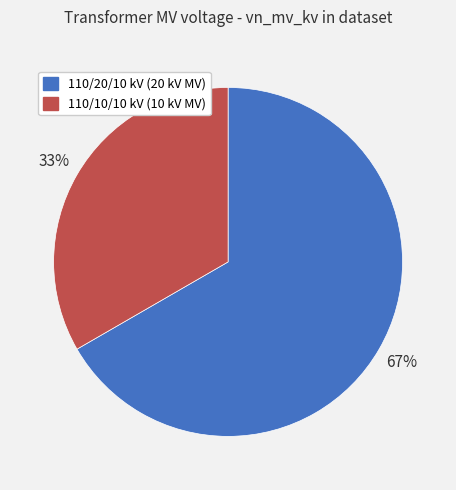

Is there a majority slice in this chart?

Yes